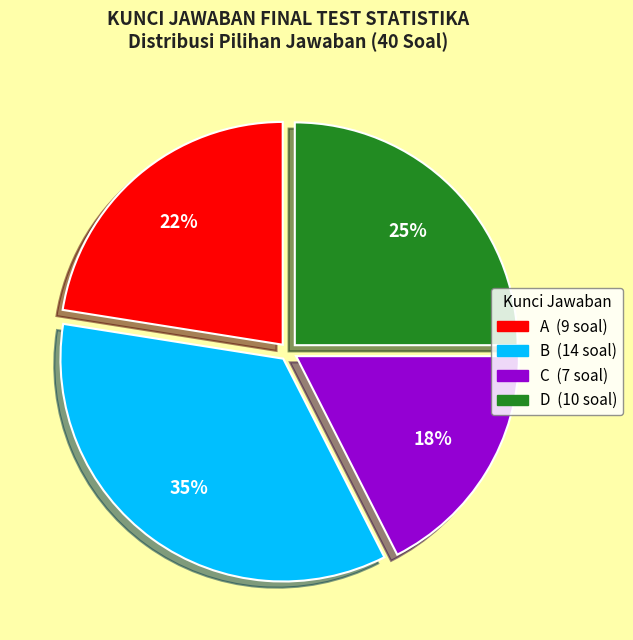

Rank the categories by value from highest to lowest.

B, D, A, C